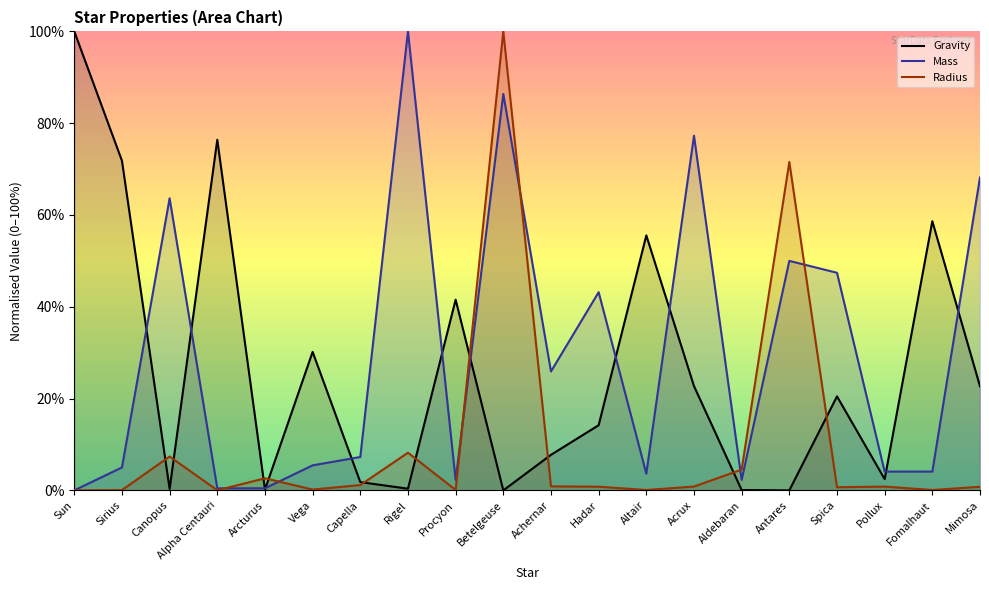

What is the greatest value displayed?

100.0